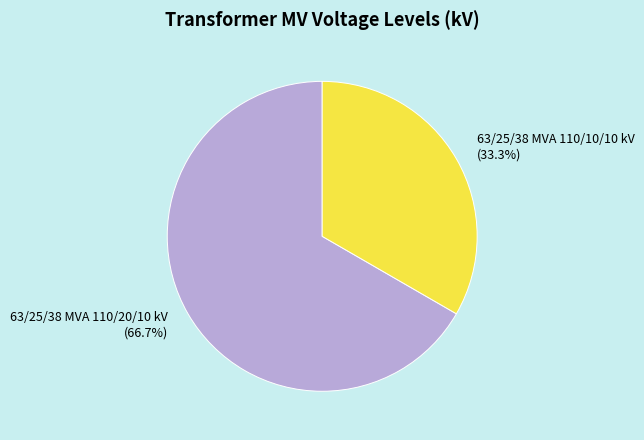

Does any single category account for the majority?

Yes